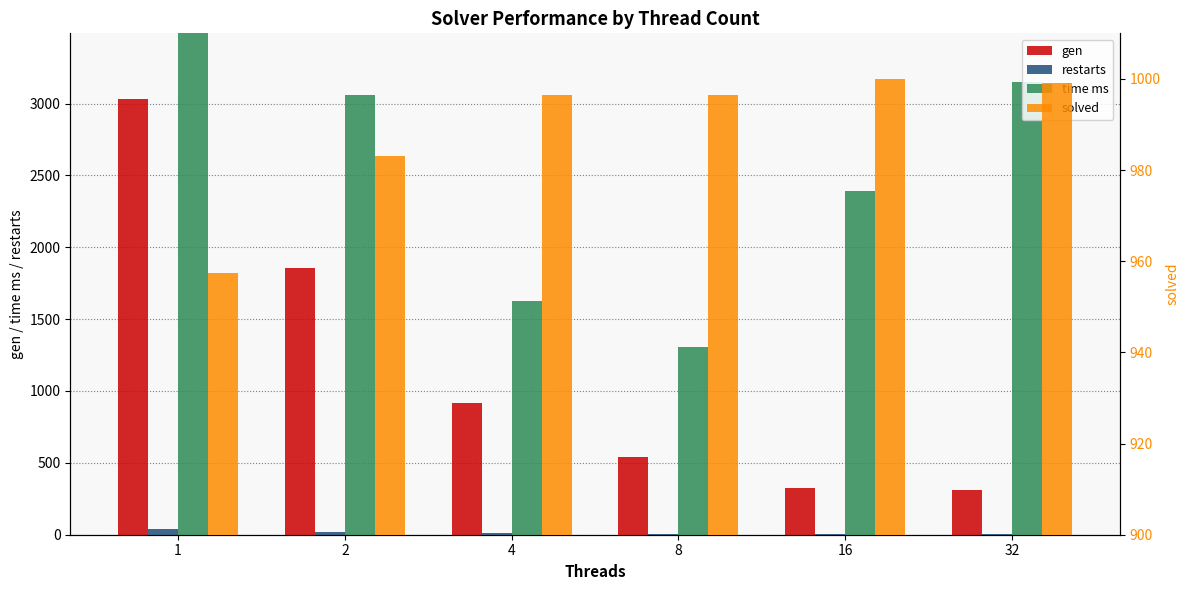

Between 8 and 32, which series saw the biggest shift?

time ms